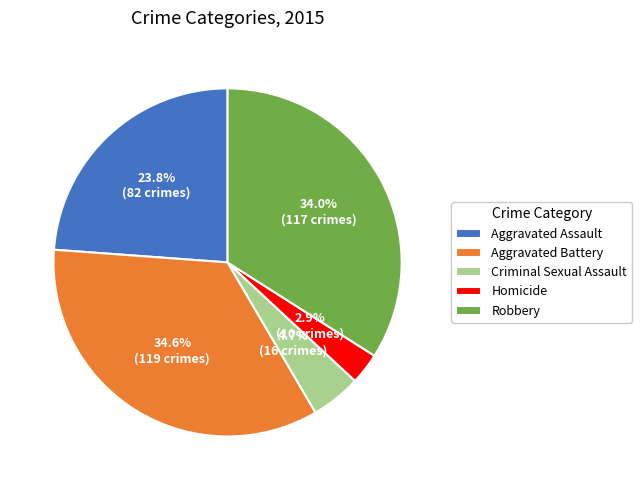

Rank the categories by value from lowest to highest.

Homicide, Criminal Sexual Assault, Aggravated Assault, Robbery, Aggravated Battery